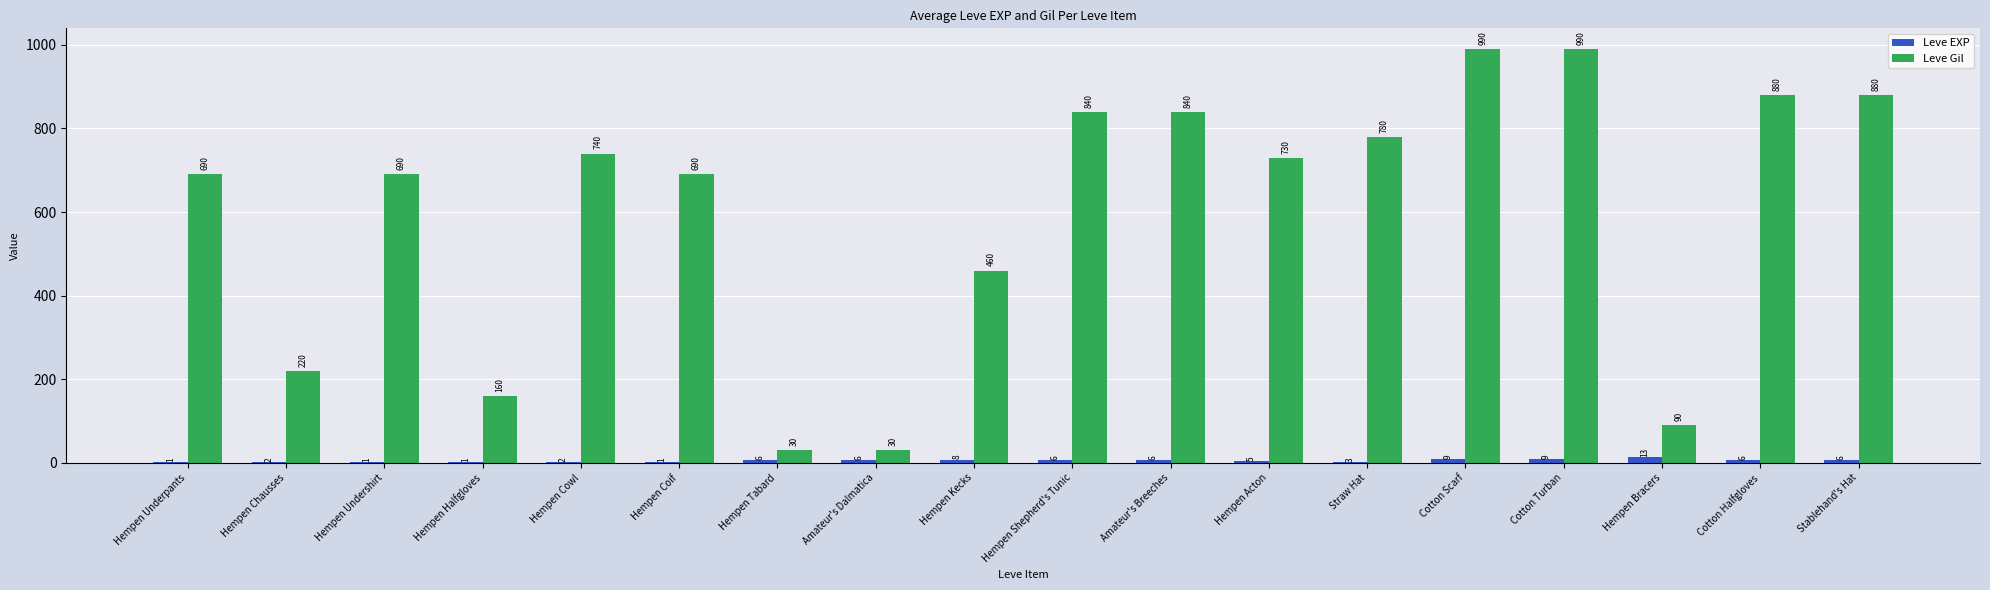

Are the bars horizontal?

No